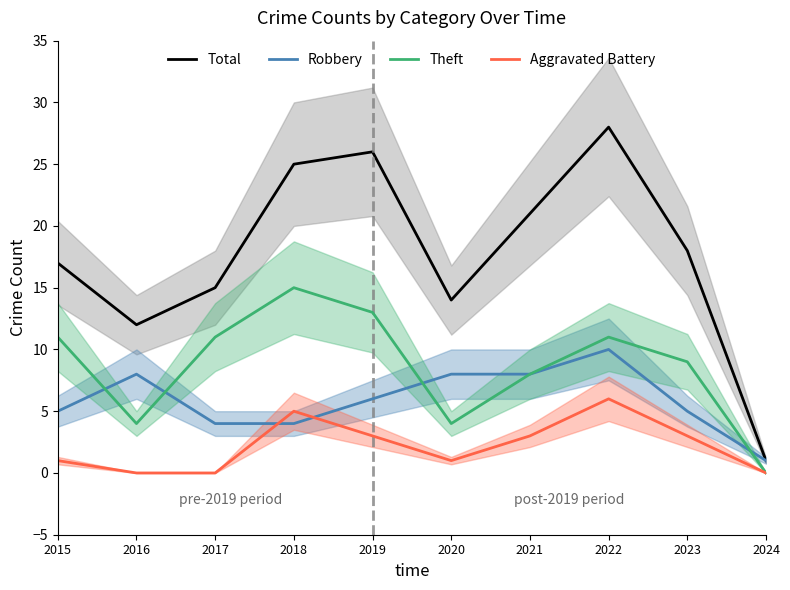

How many times do Aggravated Battery and Robbery cross each other?

2